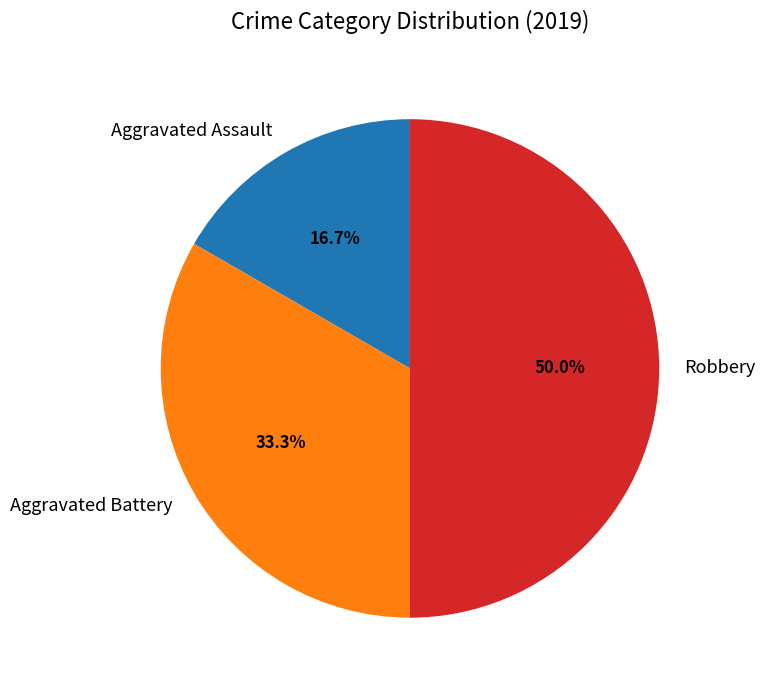

What is the ratio of the value at Aggravated Assault to the value at Aggravated Battery?

0.5